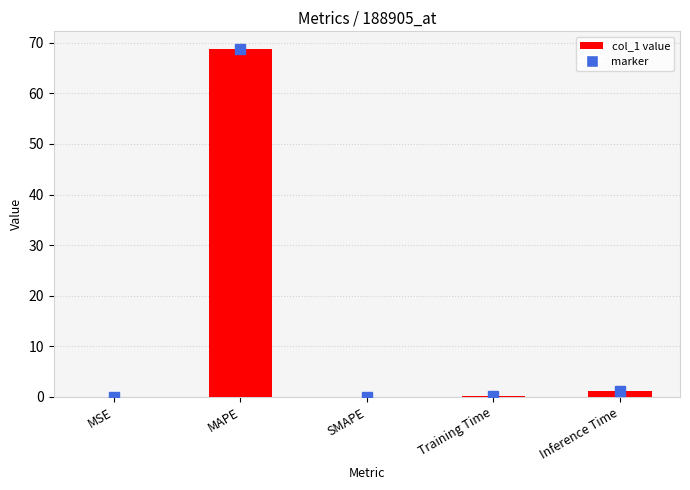

The chart shows a value of 0.0 at MSE. True or false?

True